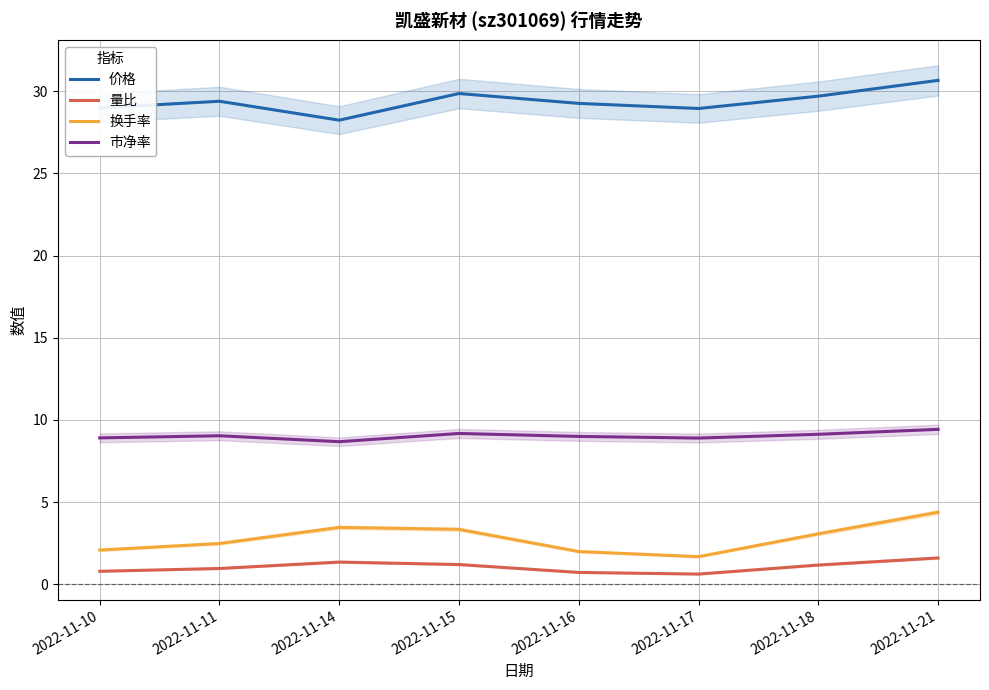

What is the value of the 量比 point at the 4th from the left?

1.2